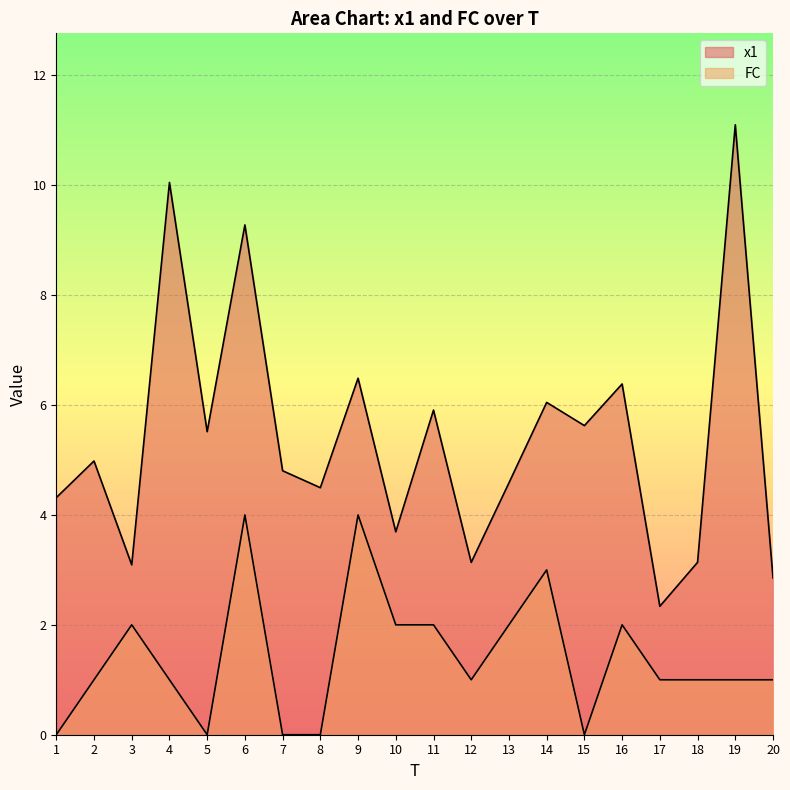

What is the greatest value displayed?

11.1